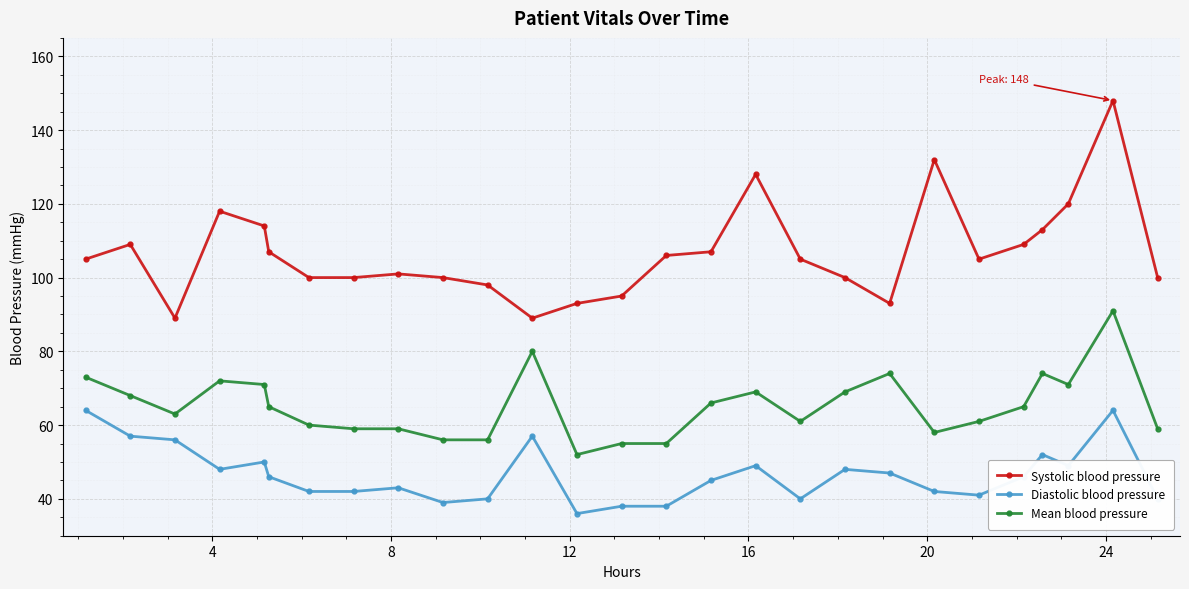

What is the sum of all Systolic blood pressure values?

2884